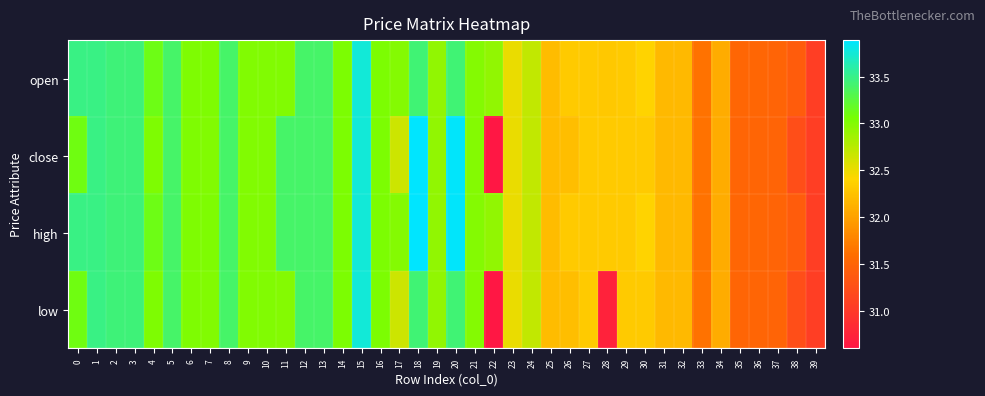

How many series are shown in this chart?

4